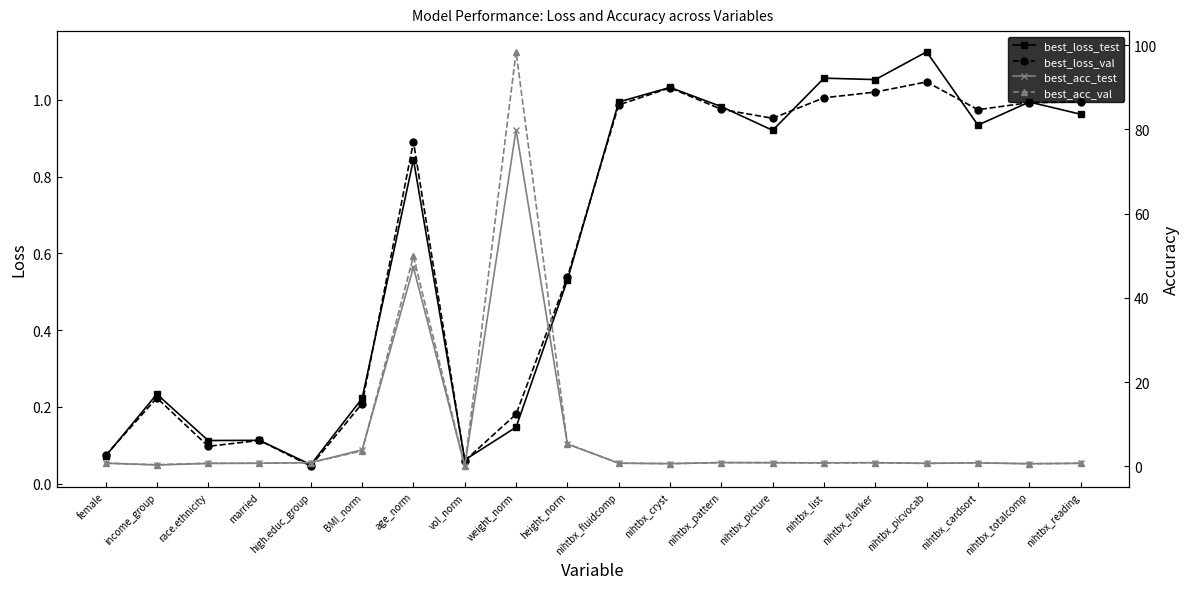

How many interior local peaks does the best_loss_val series have?

5